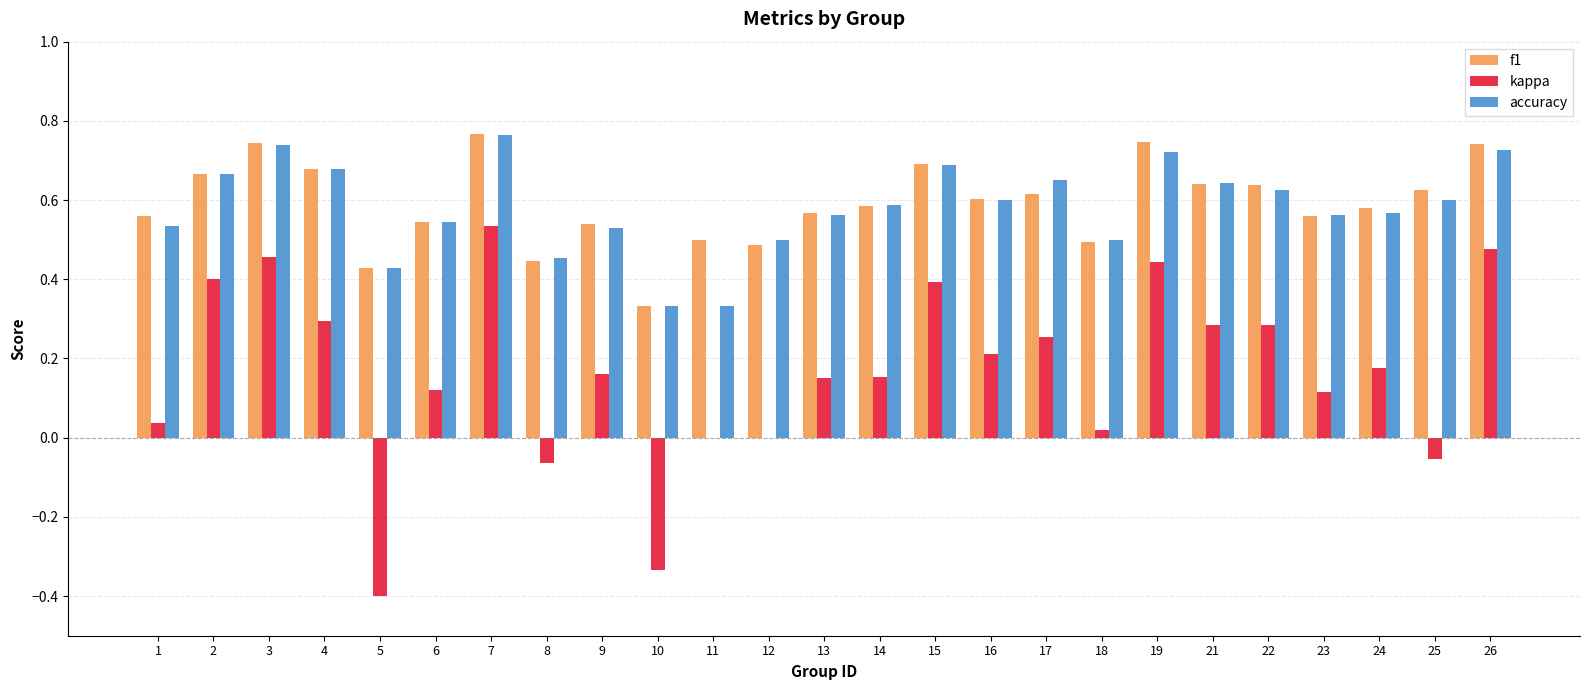

Which series has the widest spread of values?

kappa